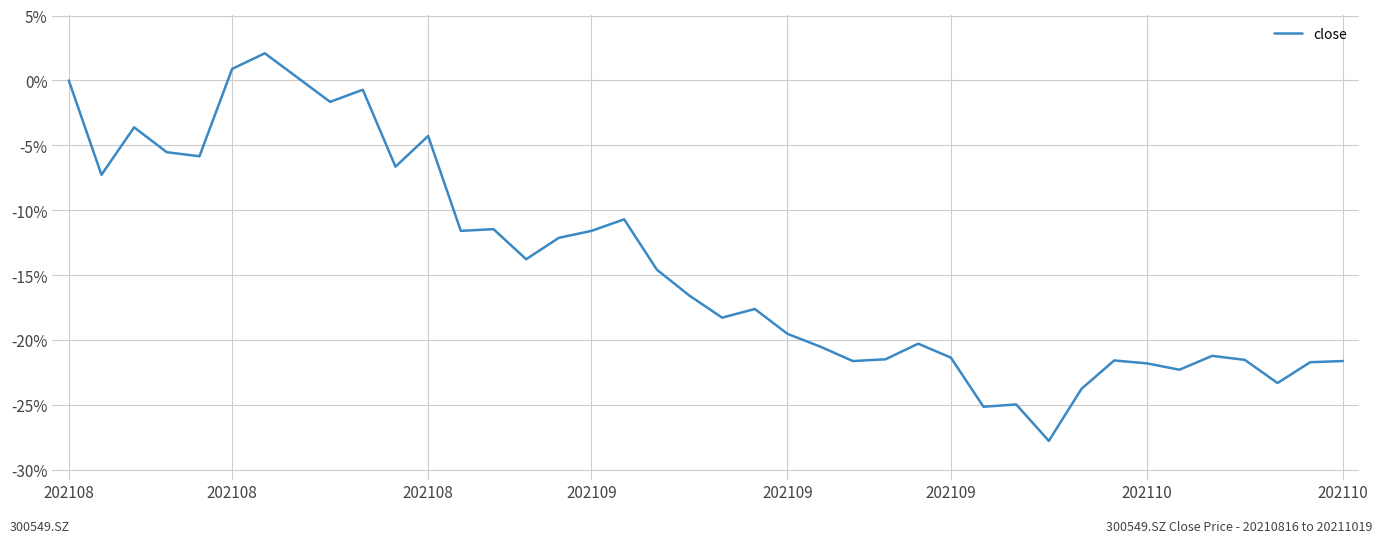

Is this an area chart (filled region under the line)?

No